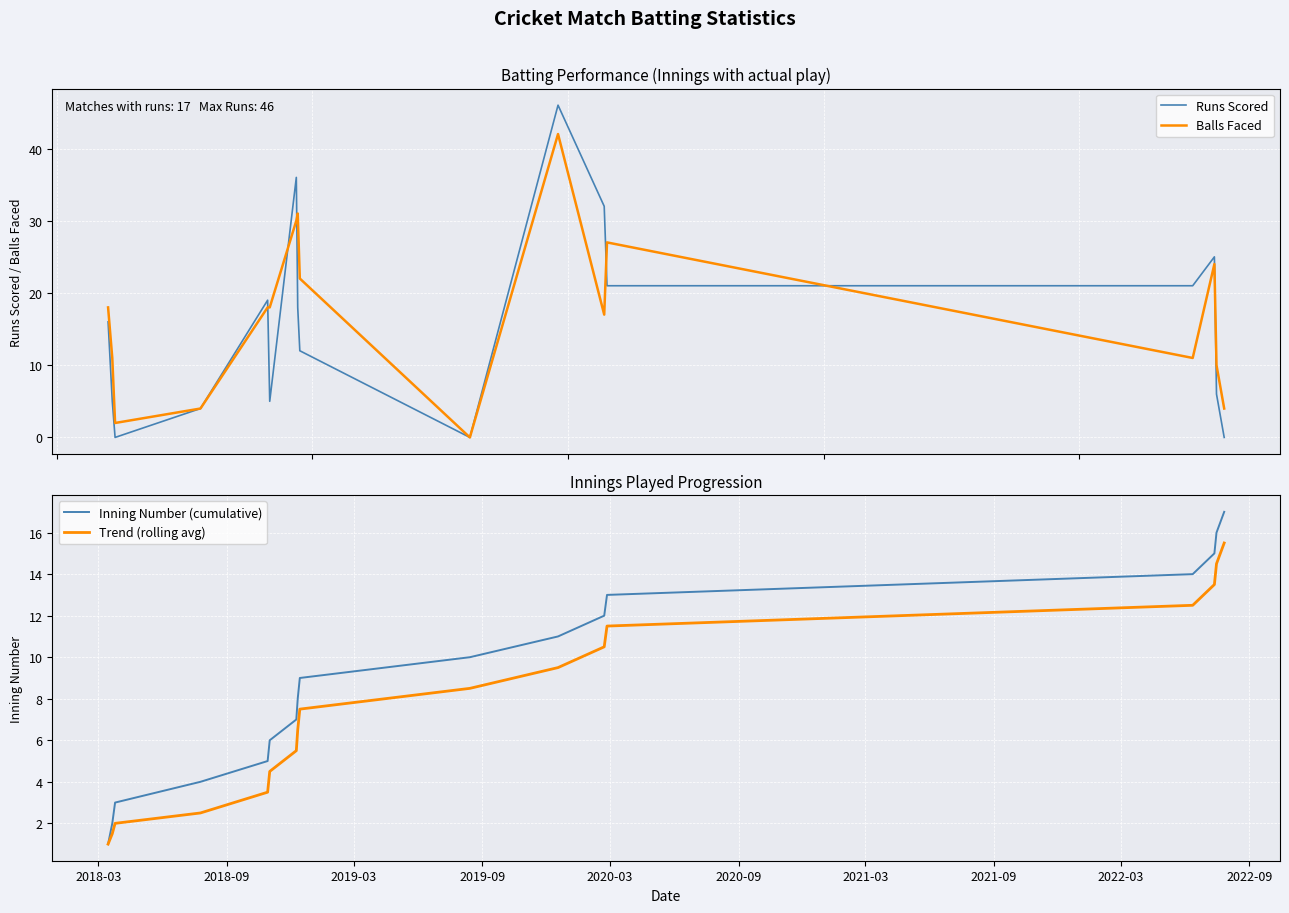

What is the lowest value of the Trend (rolling avg) series?

1.0